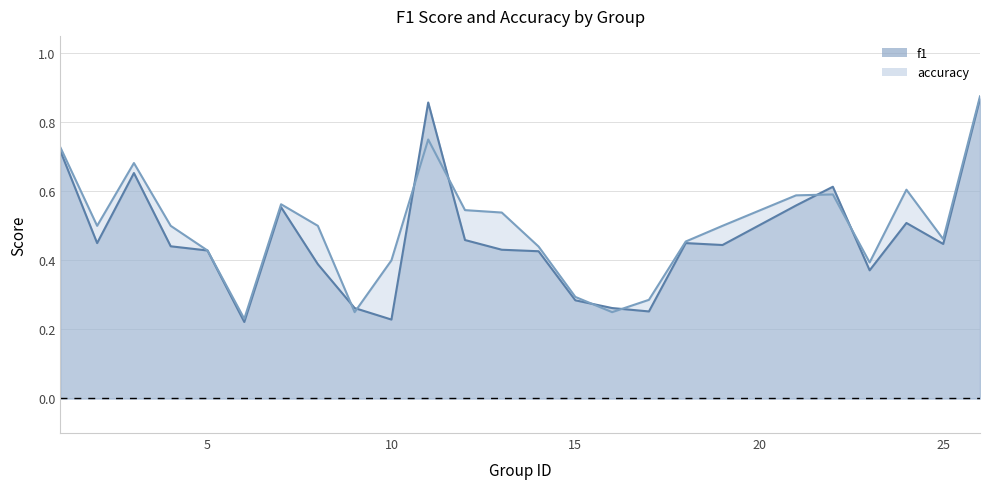

What is the difference between the maximum and second lowest values in the accuracy series?

0.6